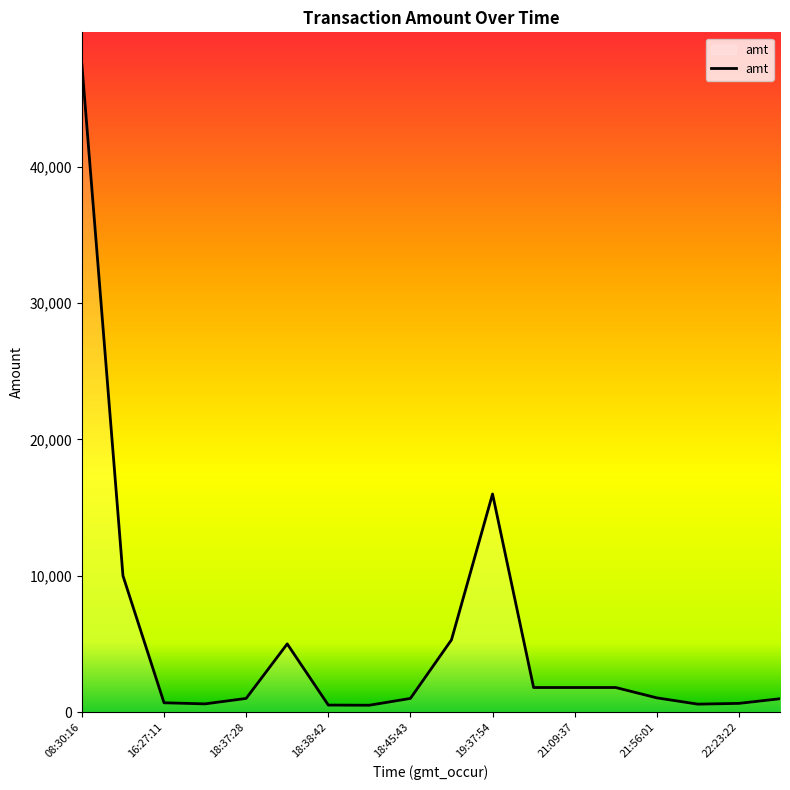

What is the difference between the maximum and minimum values?

47000.0